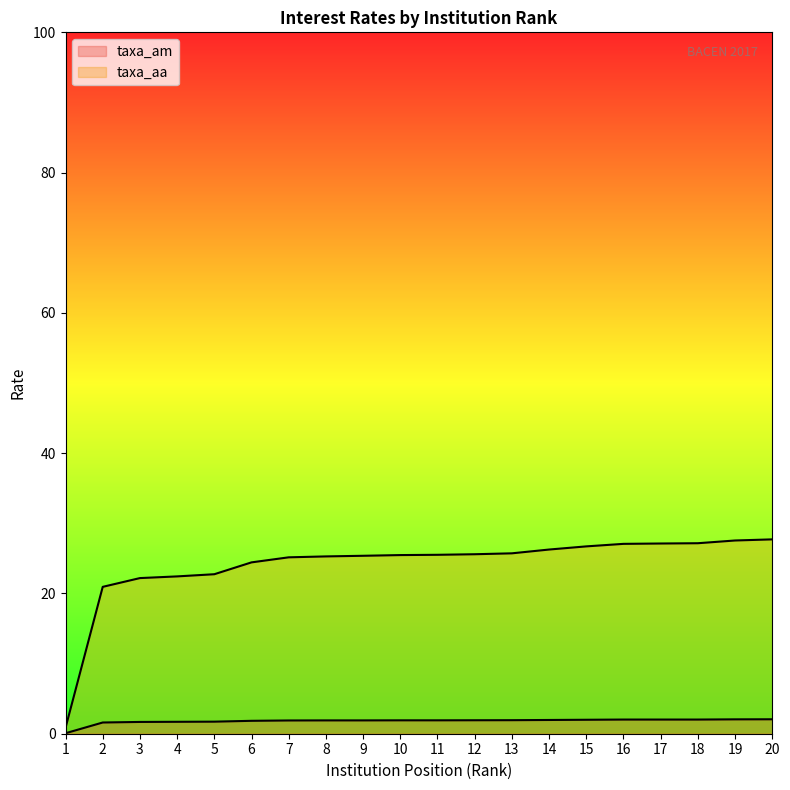

True or false: taxa_am and taxa_aa cross at least once.

False